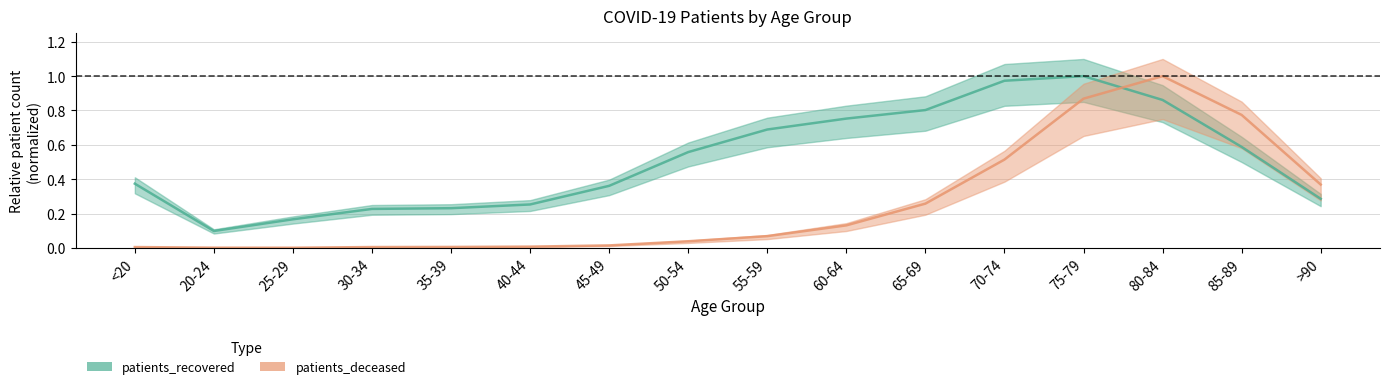

What is the difference between the patients_recovered values at 75-79 and 20-24?

0.9